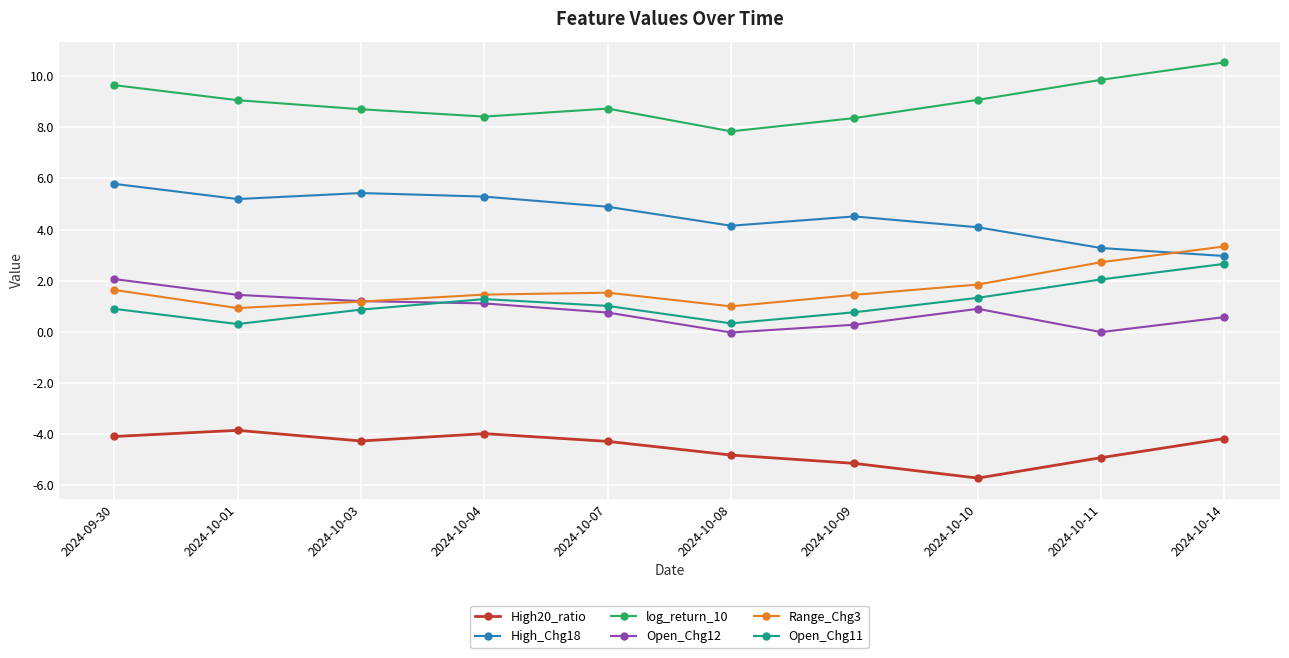

Which label corresponds to the smallest value in the chart?

2024-10-10